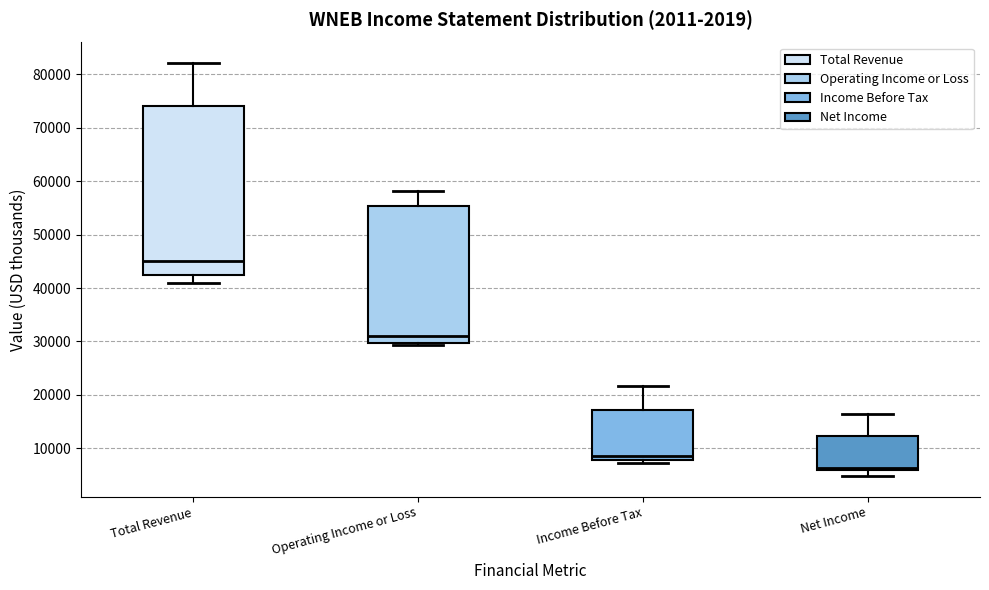

Which box's median line is the highest?

Total Revenue